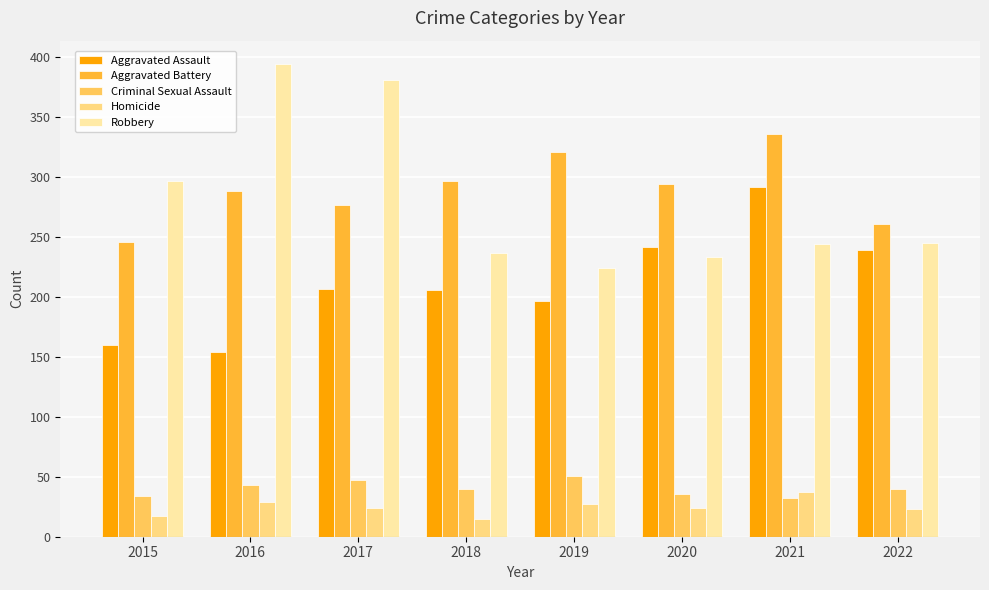

Rank the series by their maximum value, from highest to lowest.

Robbery, Aggravated Battery, Aggravated Assault, Criminal Sexual Assault, Homicide